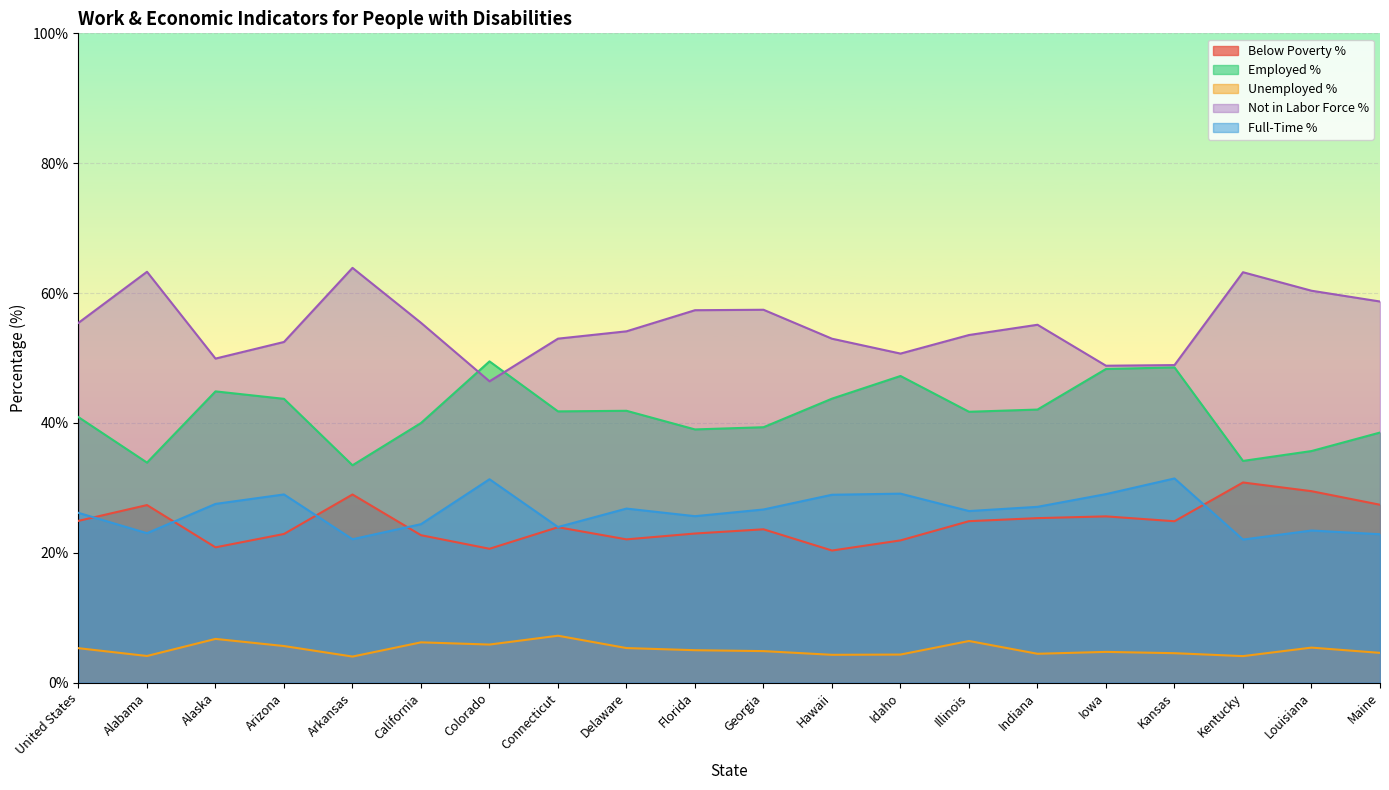

At which category does pwd_fulltime_pct reach its first local valley?

Alabama